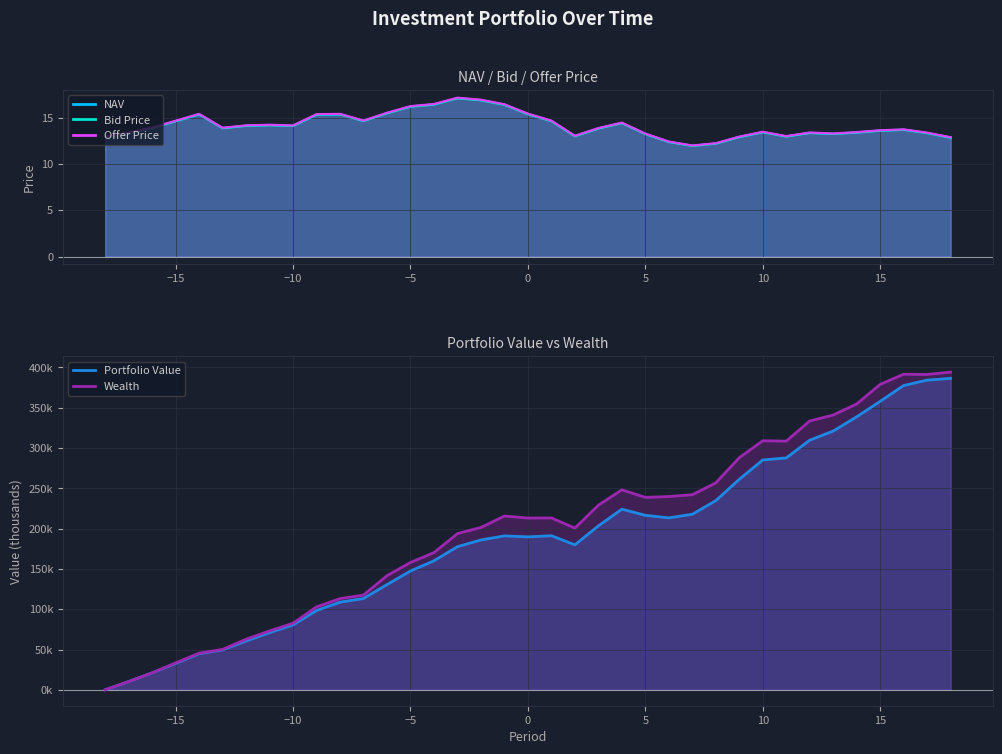

Reading right to left, what are all the values shown in this chart?

NAV: 18=12.8	17=13.3	16=13.7	15=13.6	14=13.4	13=13.2	12=13.4	11=13.0	10=13.4	9=12.9	8=12.2	7=12.0	6=12.4	5=13.2	4=14.4	3=13.8	2=13.0	1=14.6	0=15.4	-1=16.4	-2=16.9	-3=17.1	-4=16.4	-5=16.2	-6=15.5	-7=14.6	-8=15.4	-9=15.3	-10=14.1	-11=14.2	-12=14.1	-13=13.9	-14=15.4	-15=14.6	-16=13.9	-17=13.4	-18=12.9
Bid Price: 18=12.8	17=13.3	16=13.7	15=13.6	14=13.4	13=13.2	12=13.3	11=12.9	10=13.4	9=12.9	8=12.2	7=11.9	6=12.4	5=13.2	4=14.4	3=13.8	2=13.0	1=14.6	0=15.4	-1=16.4	-2=16.9	-3=17.1	-4=16.4	-5=16.2	-6=15.5	-7=14.6	-8=15.3	-9=15.3	-10=14.1	-11=14.2	-12=14.1	-13=13.8	-14=15.3	-15=14.6	-16=13.9	-17=13.3	-18=12.9
Offer Price: 18=12.9	17=13.4	16=13.7	15=13.6	14=13.4	13=13.3	12=13.4	11=13.0	10=13.5	9=12.9	8=12.2	7=12.0	6=12.4	5=13.3	4=14.5	3=13.9	2=13.0	1=14.7	0=15.4	-1=16.4	-2=16.9	-3=17.1	-4=16.5	-5=16.2	-6=15.5	-7=14.7	-8=15.4	-9=15.4	-10=14.1	-11=14.2	-12=14.2	-13=13.9	-14=15.4	-15=14.7	-16=13.9	-17=13.4	-18=12.9
Portfolio Value: 18=386197.3	17=384070.1	16=377367.3	15=357750.5	14=338586.7	13=320868.2	12=309568.8	11=287582.9	10=285042.3	9=261084.0	8=234574.6	7=217705.3	6=213263.5	5=216383.4	4=224023.2	3=203244.8	2=179817.1	1=191109.4	0=189663.9	-1=190895.3	-2=185855.8	-3=177519.7	-4=160039.0	-5=147373.2	-6=130495.8	-7=113277.5	-8=108710.3	-9=98350.2	-10=80531.8	-11=70929.8	-12=60555.2	-13=49485.1	-14=44828.8	-15=32698.3	-16=21069.5	-17=10308.5	-18=0.0
Wealth: 18=393986.6	17=391082.2	16=391391.6	15=378786.9	14=354481.7	13=340736.9	12=333411.2	11=308398.4	10=308831.4	9=287846.7	8=256606.8	7=241940.7	6=239702.1	5=238638.9	4=247990.6	3=228924.2	2=200558.9	1=213147.5	0=212998.4	-1=215526.1	-2=201336.9	-3=193774.9	-4=170164.9	-5=157959.4	-6=141542.2	-7=117518.1	-8=113120.5	-9=102930.0	-10=82613.9	-11=73086.3	-12=62786.0	-13=50128.0	-14=45492.5	-15=33382.7	-16=21069.5	-17=10308.5	-18=0.0